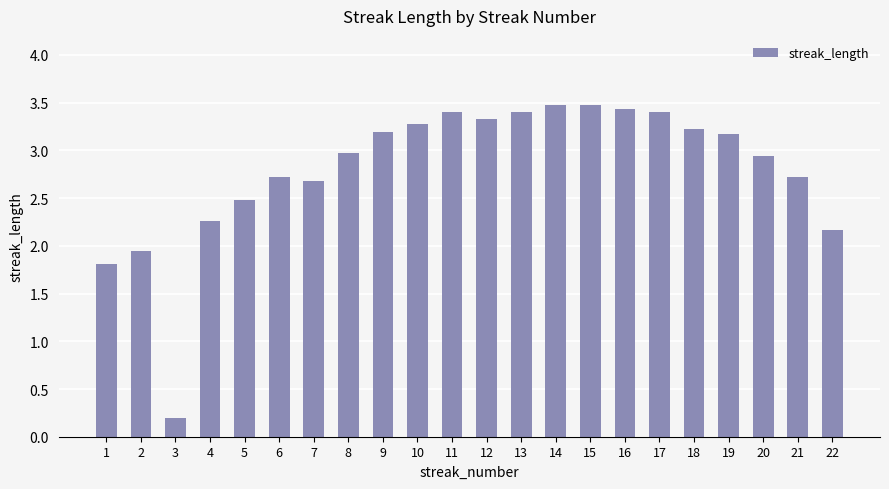

How many values exceed 3?

11